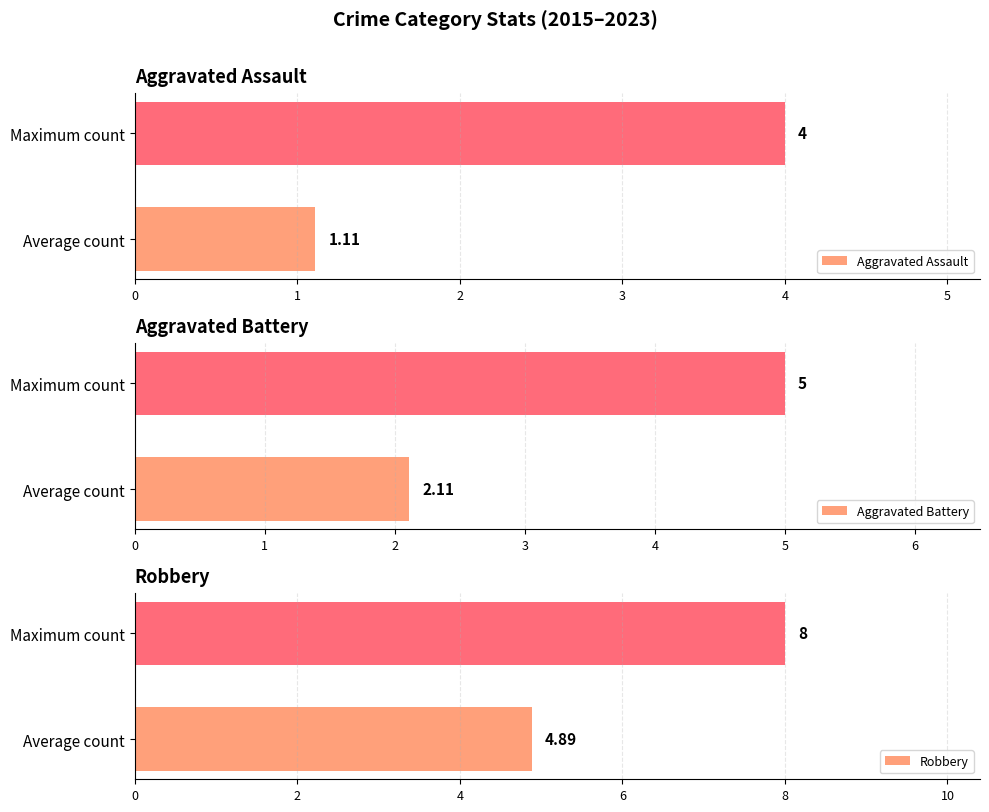

List the labels in order of Robbery value, largest first.

Maximum count, Average count